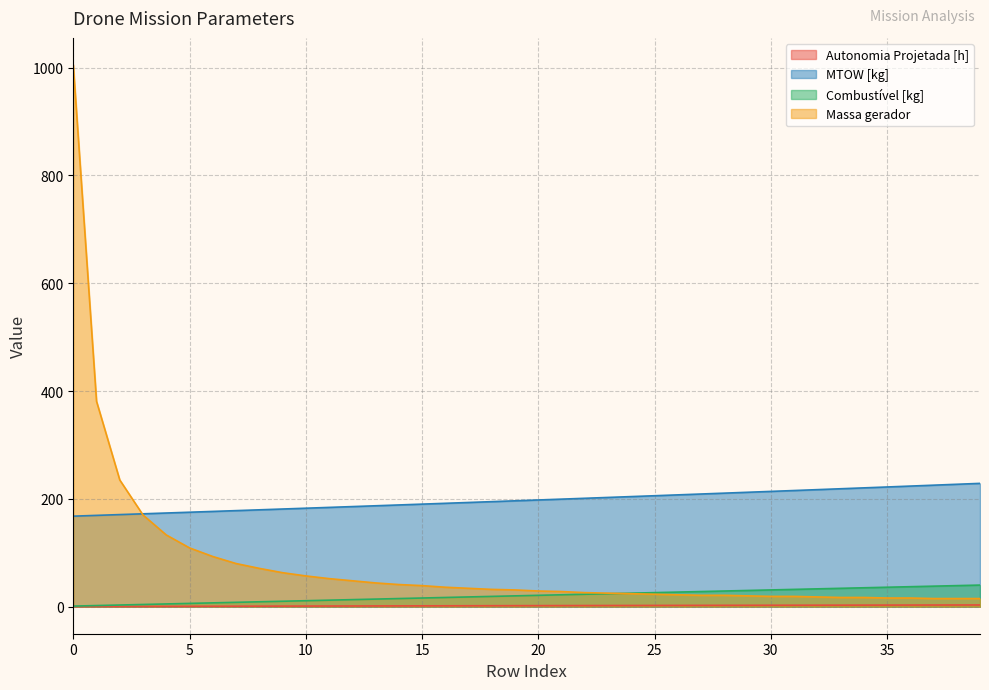

Reading left to right, list all the values displayed in this chart.

Autonomia Projetada [h]: 0.1	0.2	0.3	0.4	0.5	0.6	0.7	0.8	0.9	1.0	1.1	1.2	1.2	1.3	1.4	1.5	1.6	1.6	1.7	1.8	1.9	2.0	2.0	2.1	2.2	2.2	2.3	2.4	2.5	2.5	2.6	2.6	2.7	2.8	2.8	2.9	2.9	3.0	3.0	3.1
MTOW [kg]: 167.9	169.3	170.8	172.2	173.7	175.2	176.7	178.1	179.6	181.1	182.6	184.1	185.6	187.1	188.7	190.2	191.7	193.3	194.8	196.3	197.9	199.5	201.0	202.6	204.2	205.8	207.4	209.0	210.6	212.2	213.8	215.4	217.1	218.7	220.4	222.0	223.7	225.3	227.0	228.7
Combustível [kg]: 1.0	2.0	3.0	4.0	5.0	6.0	7.0	8.0	9.0	10.0	11.0	12.0	13.0	14.0	15.0	16.0	17.0	18.0	19.0	20.0	21.0	22.0	23.0	24.0	25.0	26.0	27.0	28.0	29.0	30.0	31.0	32.0	33.0	34.0	35.0	36.0	37.0	38.0	39.0	40.0
Massa gerador: 1005.0	381.0	235.0	170.0	133.0	109.0	93.0	80.0	71.0	63.0	57.0	52.0	48.0	44.0	41.0	39.0	36.0	34.0	32.0	31.0	29.0	28.0	26.0	25.0	24.0	23.0	22.0	21.0	21.0	20.0	19.0	19.0	18.0	17.0	17.0	16.0	16.0	15.0	15.0	15.0